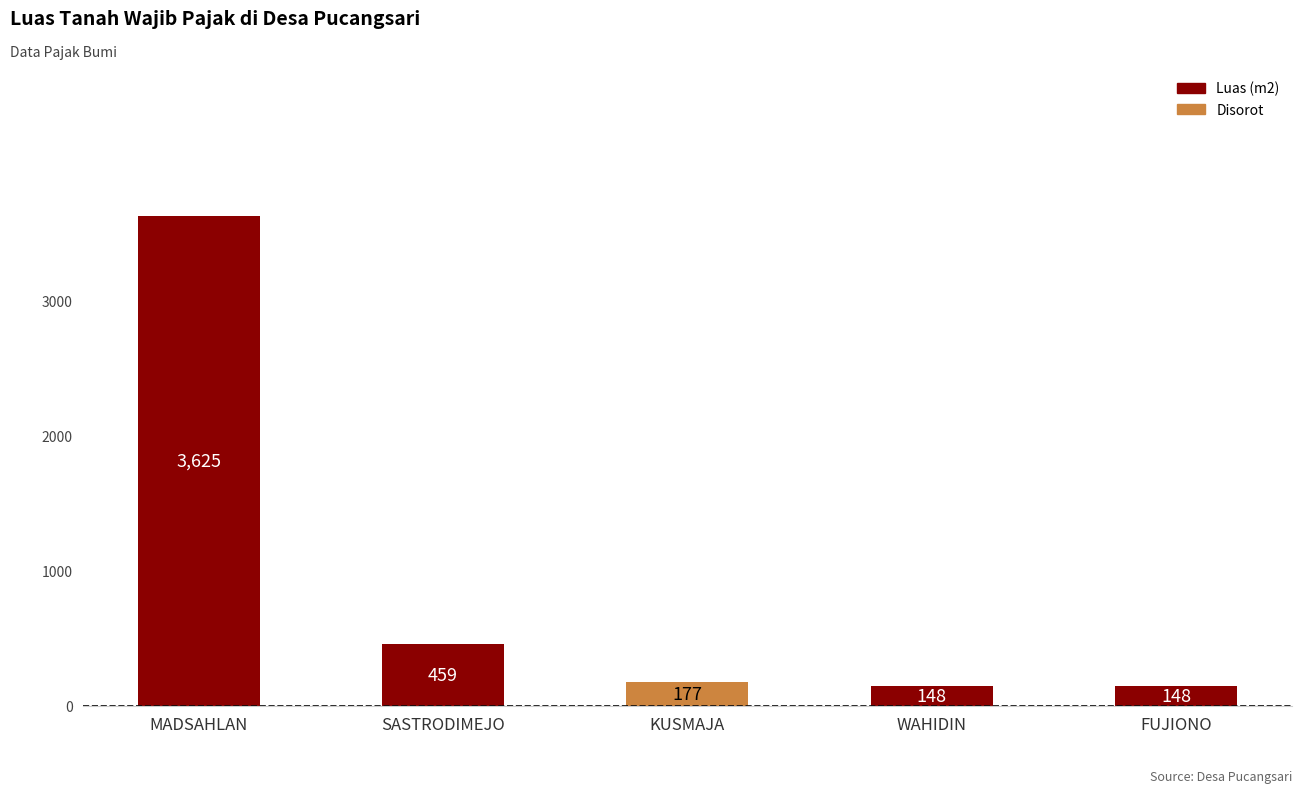

Approximately how many times larger is the value at FUJIONO compared to KUSMAJA?

0.8